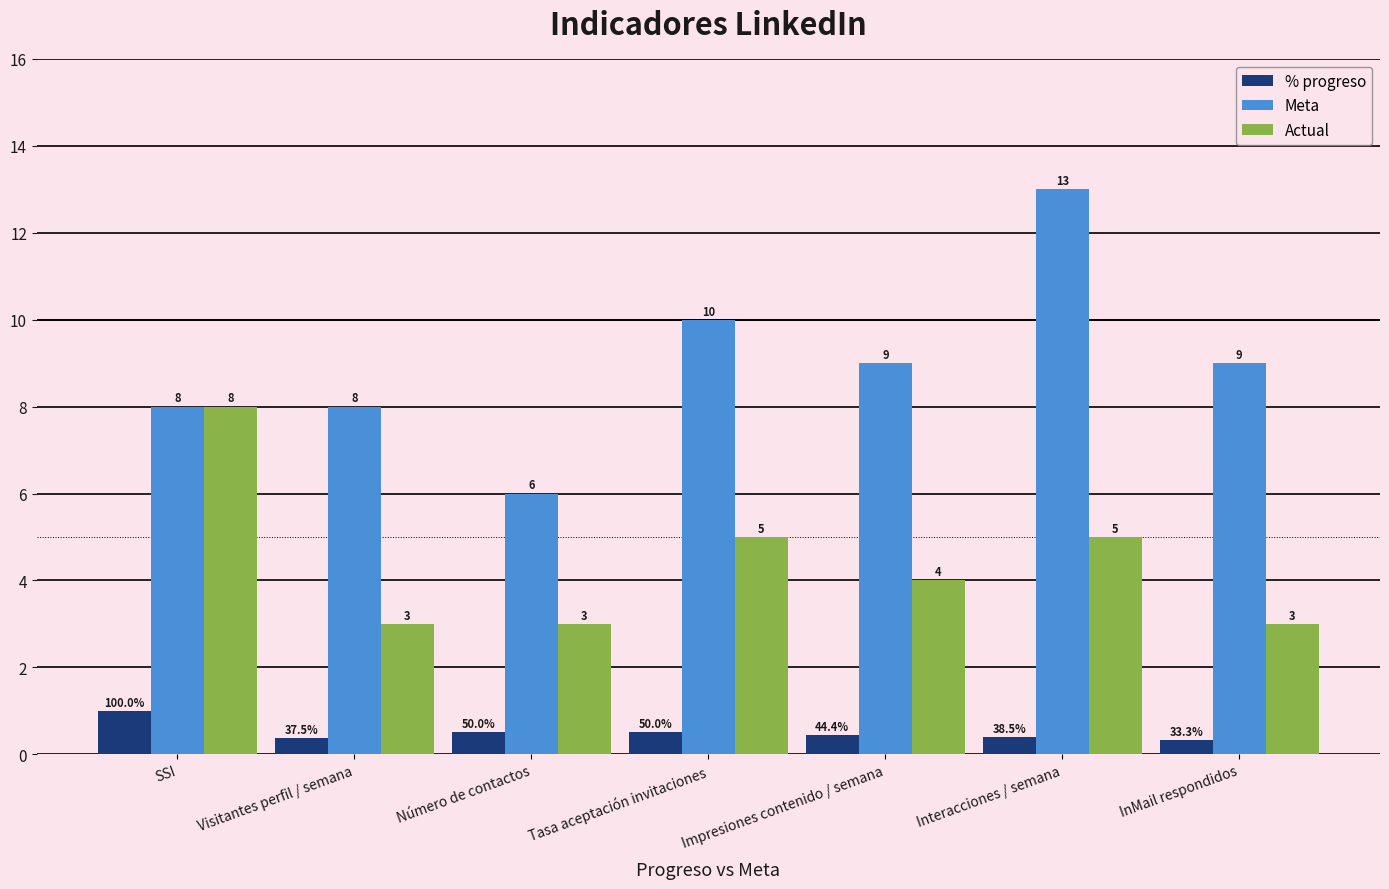

The Meta series shows 8.0 at Visitantes perfil / semana. True or false?

True